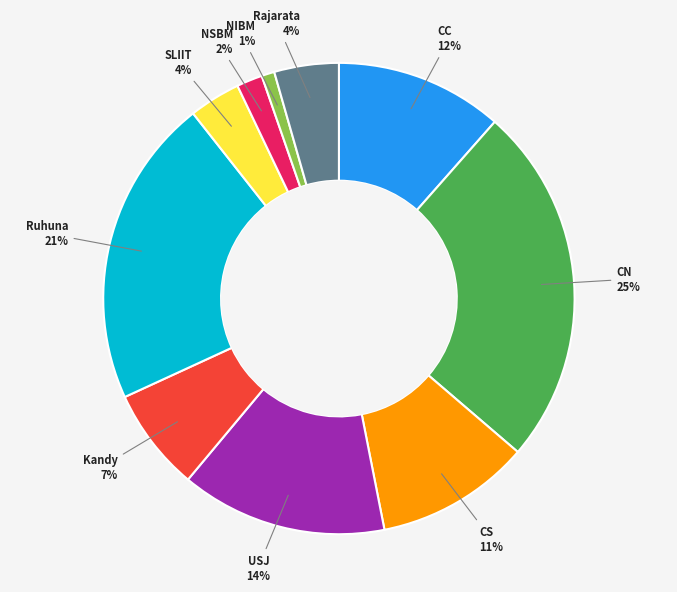

How many segments does this pie chart have?

10